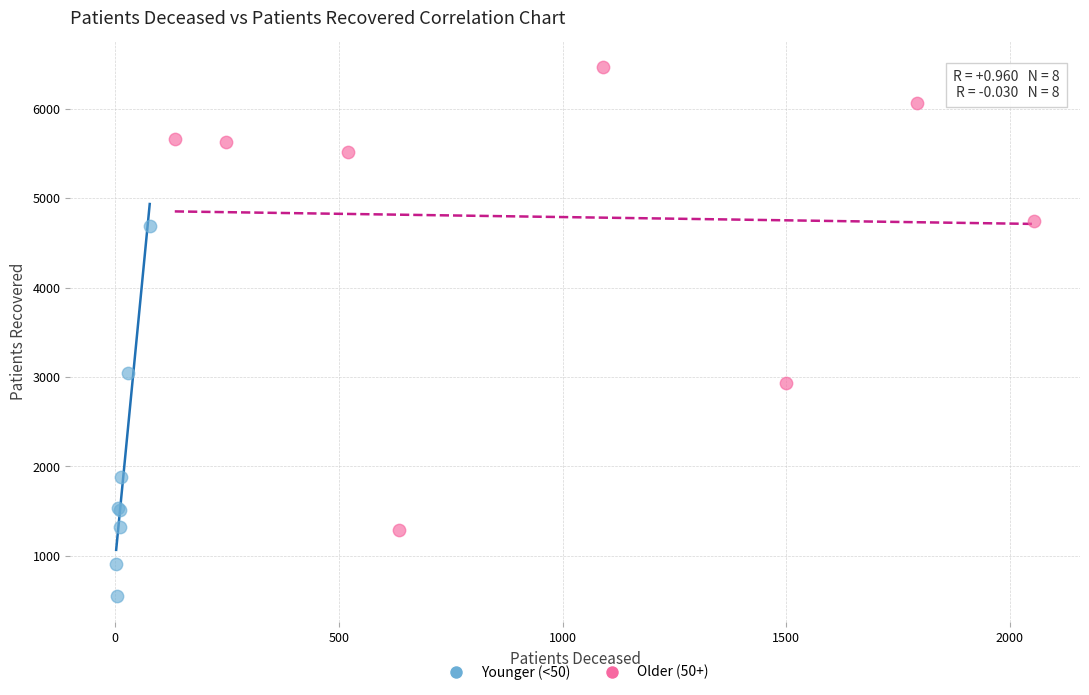

Which series has the largest Y range (max minus min)?

Older (50+)